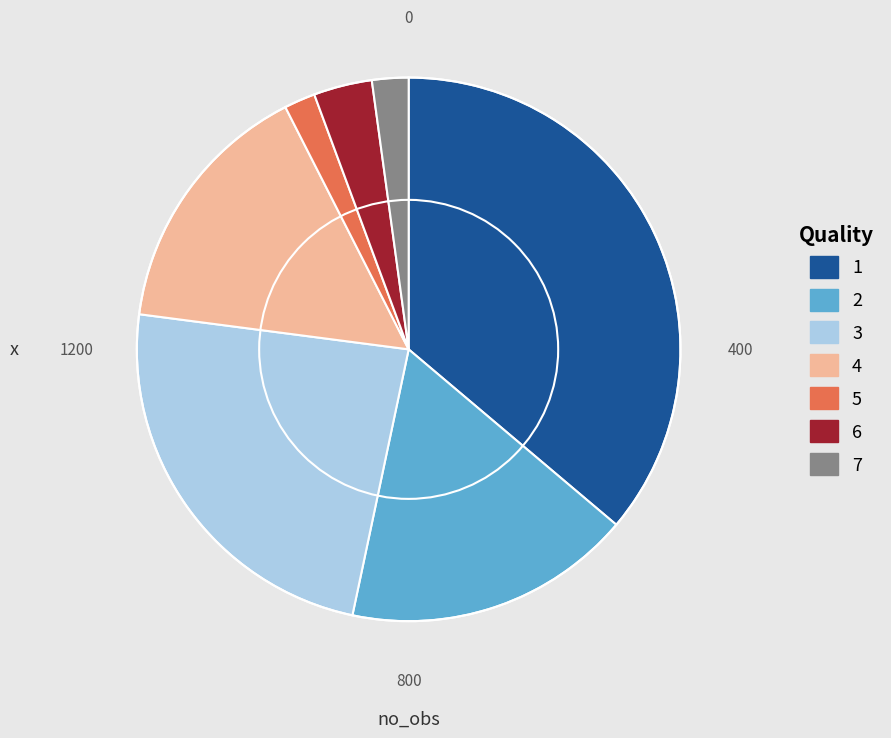

How many slices are in this pie chart?

7